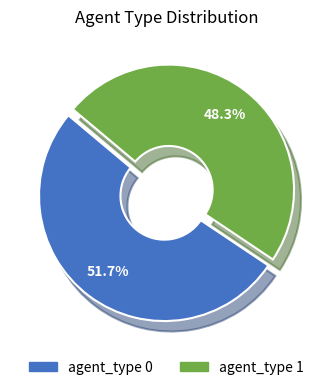

Which slice is the smallest?

agent_type 1